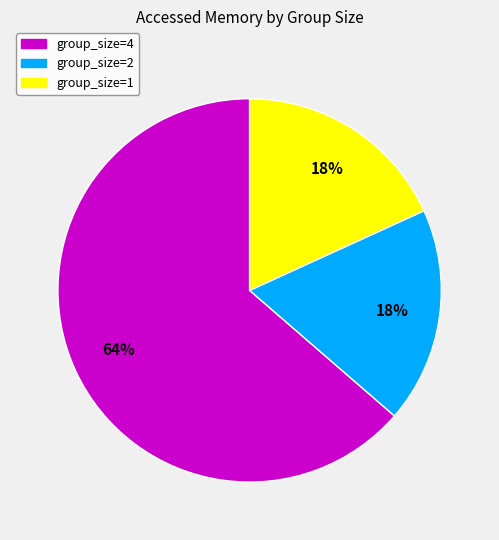

Do group_size=2 and group_size=1 together represent more than half of the pie?

No